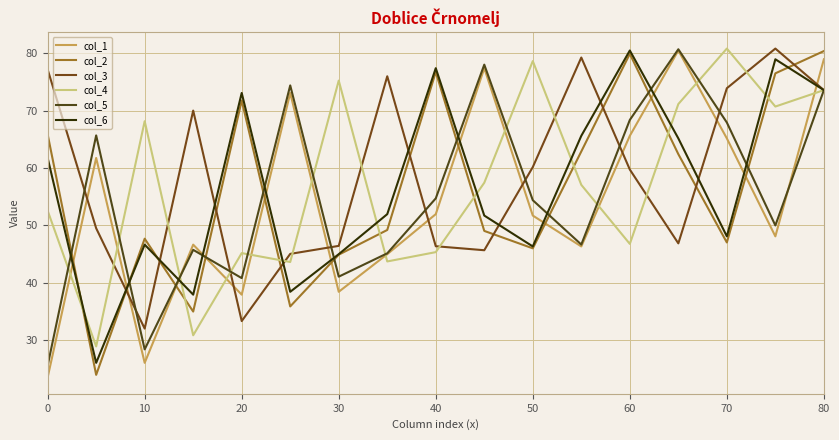

After their last crossing, which series has the higher values: col_2 or col_1?

col_2